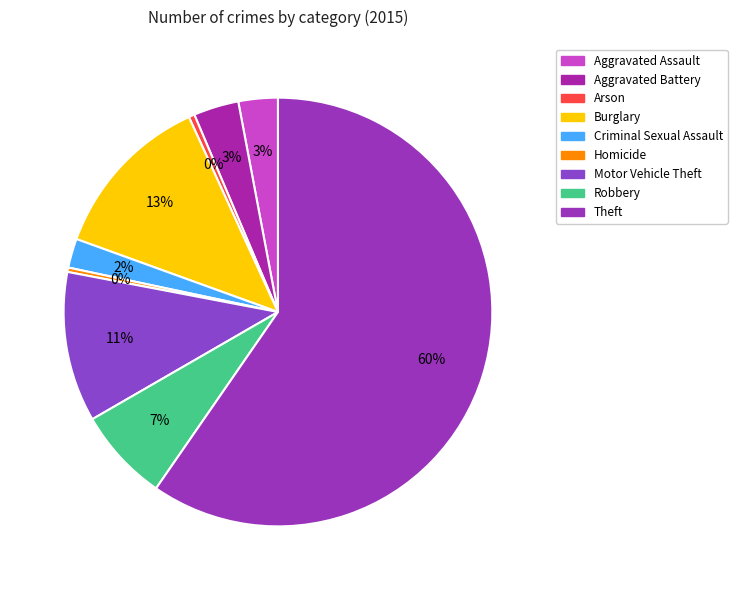

To the nearest percent, what is the difference between the Aggravated Battery and Arson slice percentages?

3%